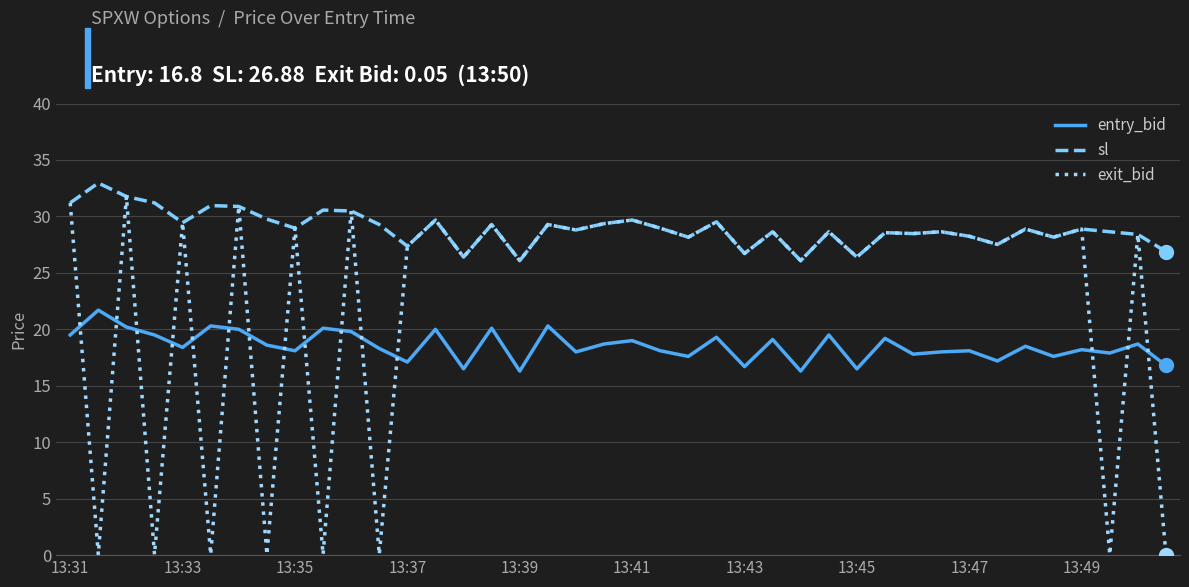

How many lines are shown in the chart?

3